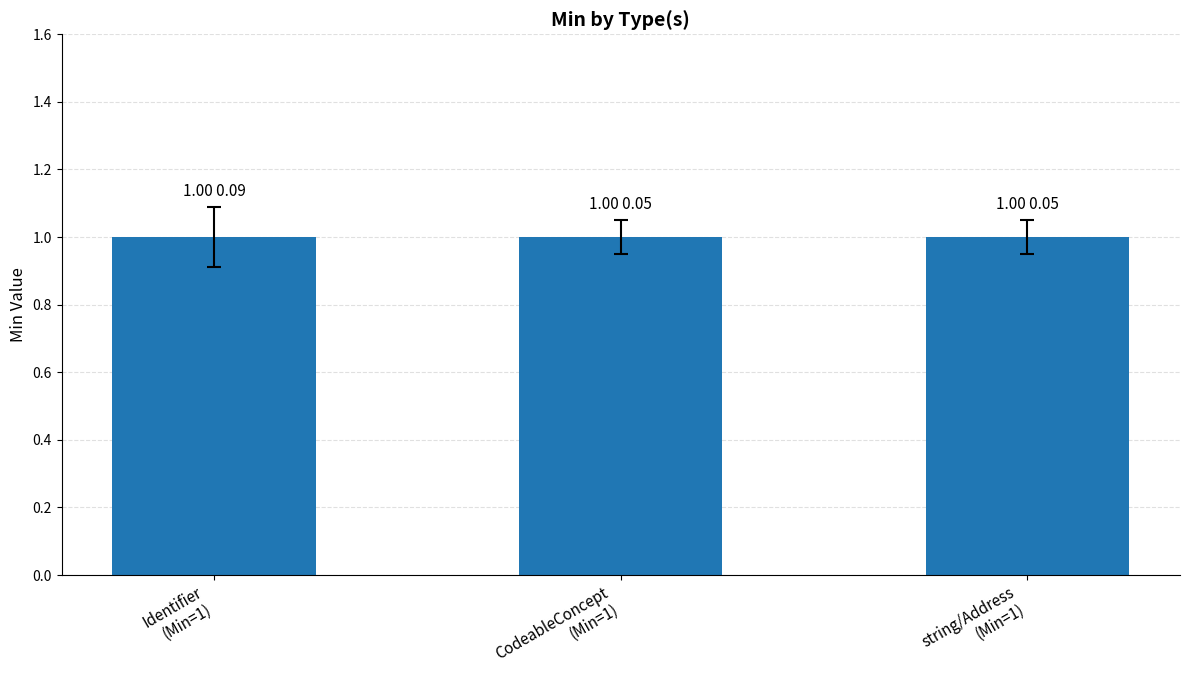

Is it true that Min equals 1 at id?

False